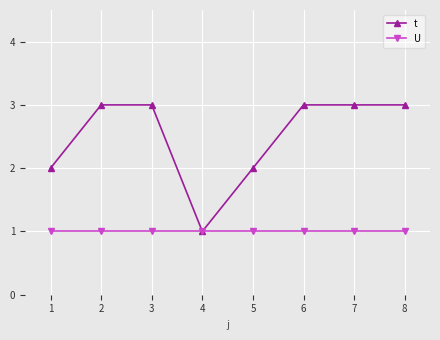

What is the lowest value of the U series?

1